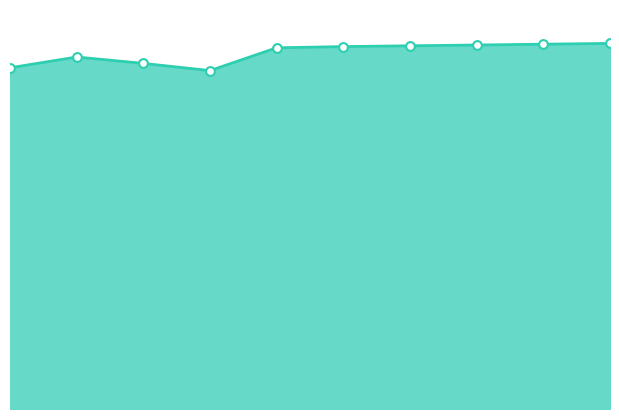

Approximately how many times larger is the value at 2019 compared to 2013?

1.0